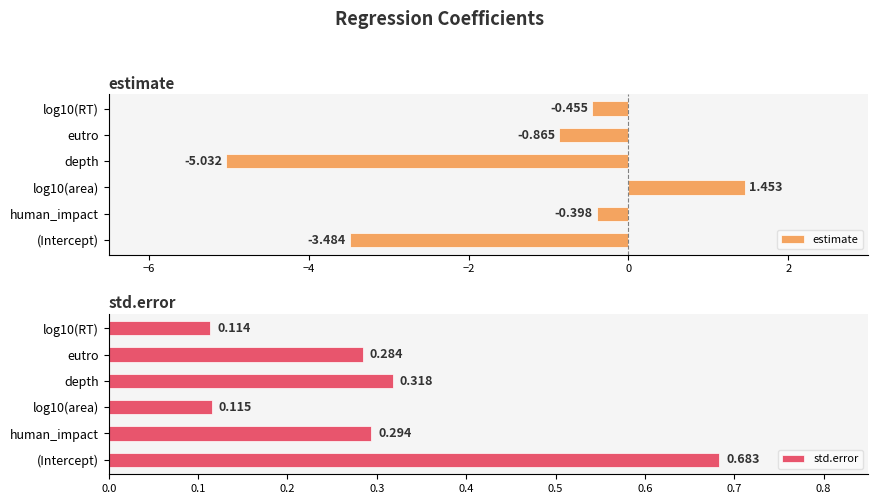

What is the total value across all series at log10(RT)?

-0.3